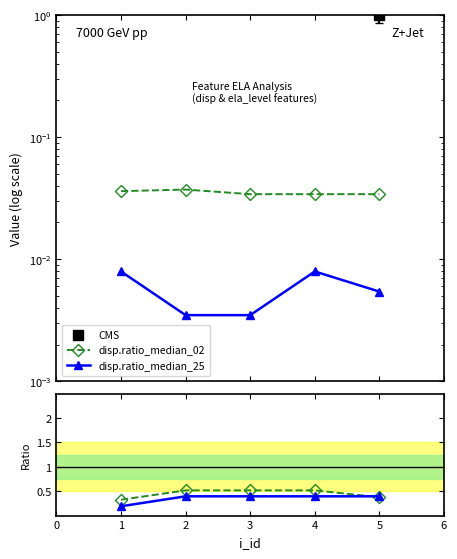

At how many categories does at least one series exceed 0?

5